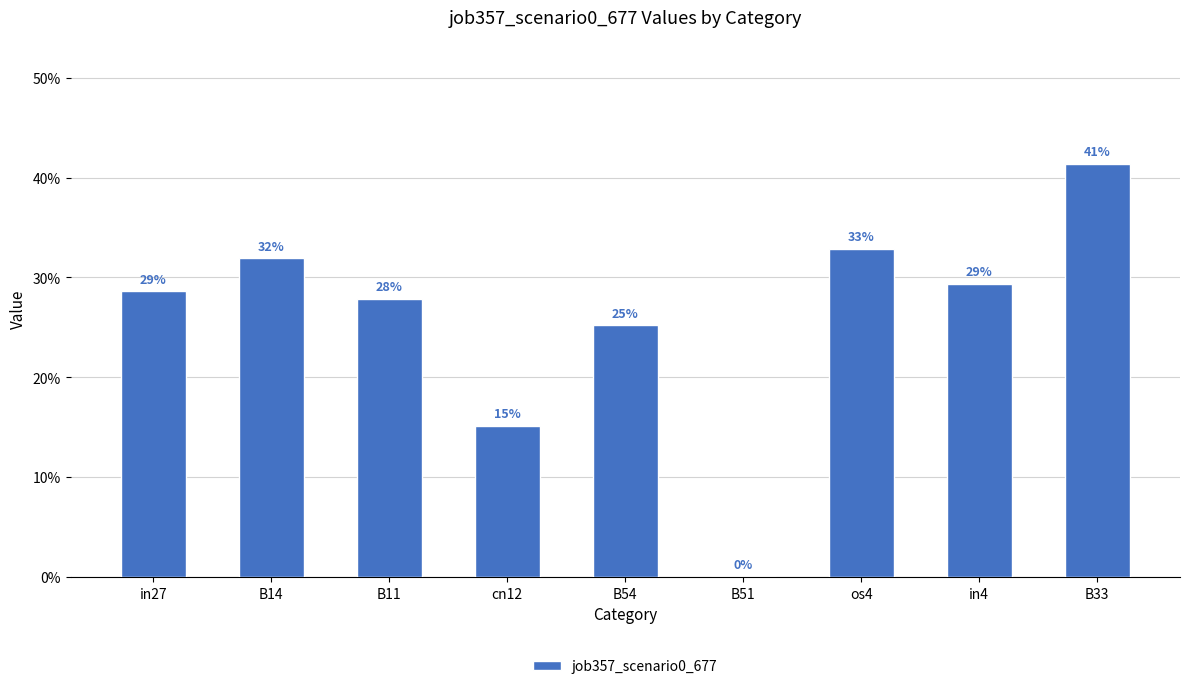

What is the sum of all values?

2.3